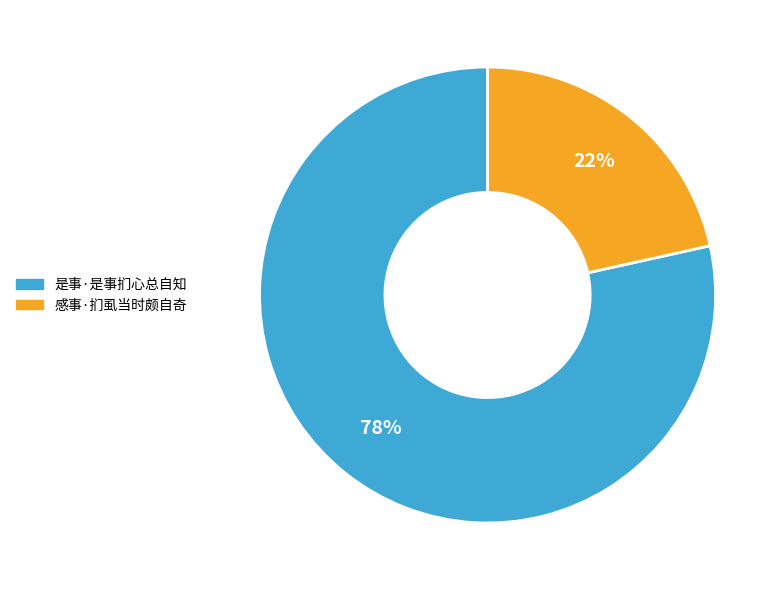

Between 是事·是事扪心总自知 and 感事·扪虱当时颇自奇, which is larger?

是事·是事扪心总自知